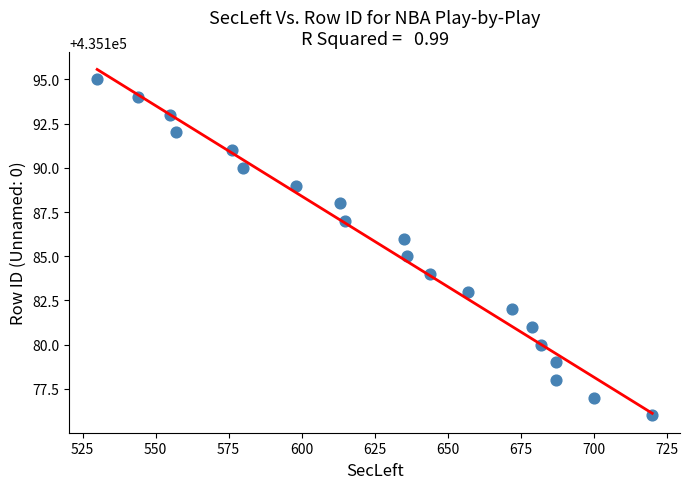

What is the range of X values (max minus min)?

190